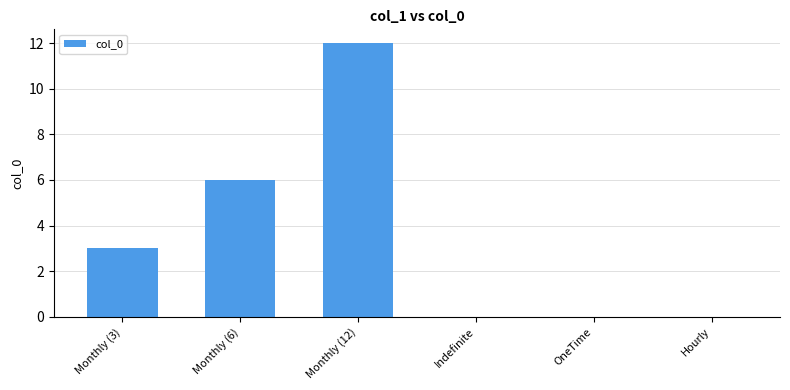

The value at Monthly (12) is 6. True or false?

False